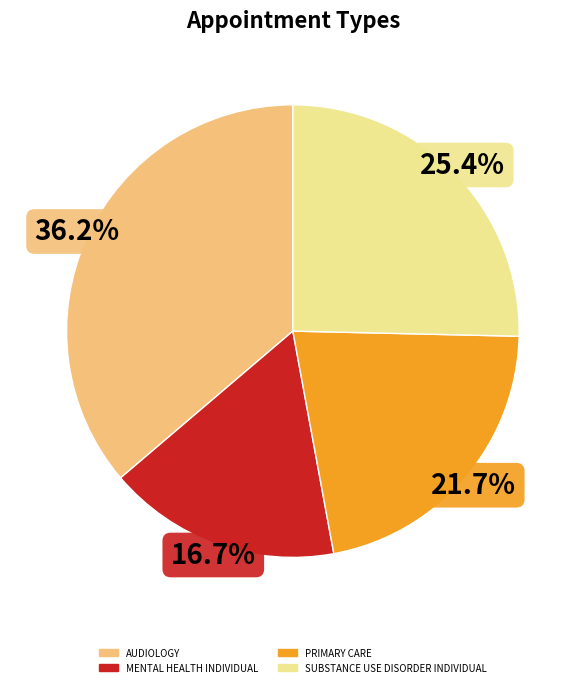

To the nearest percent, what is the average slice percentage?

25%